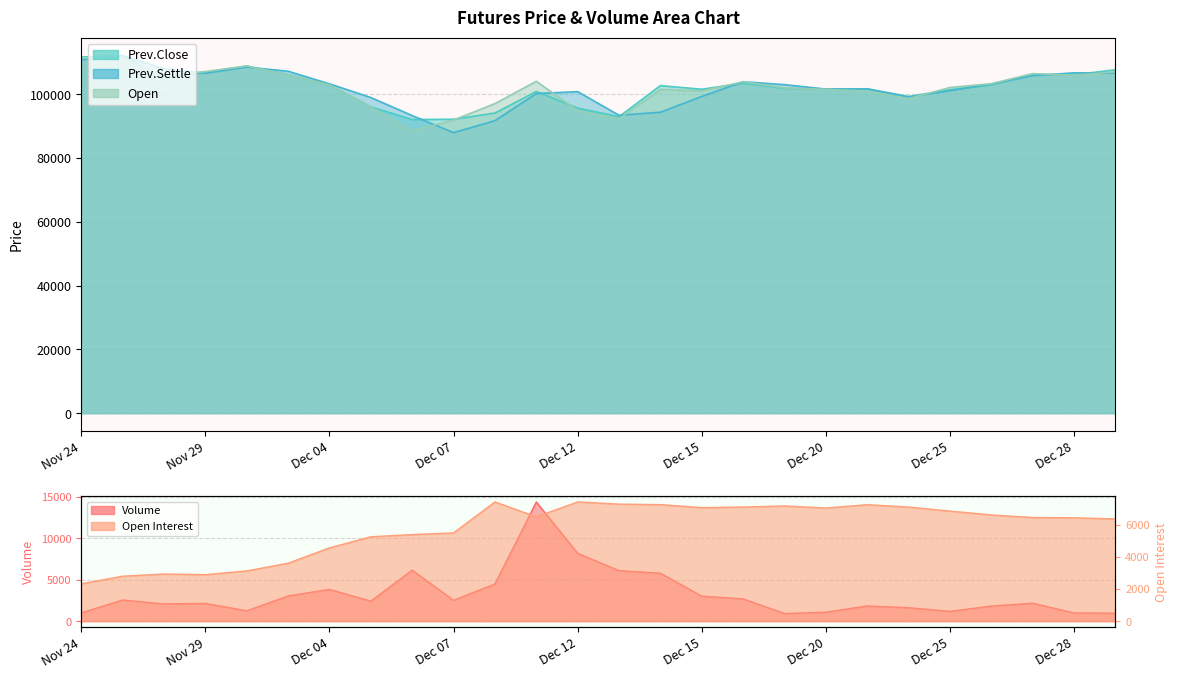

At which label does Open Interest reach its minimum?

Nov 24